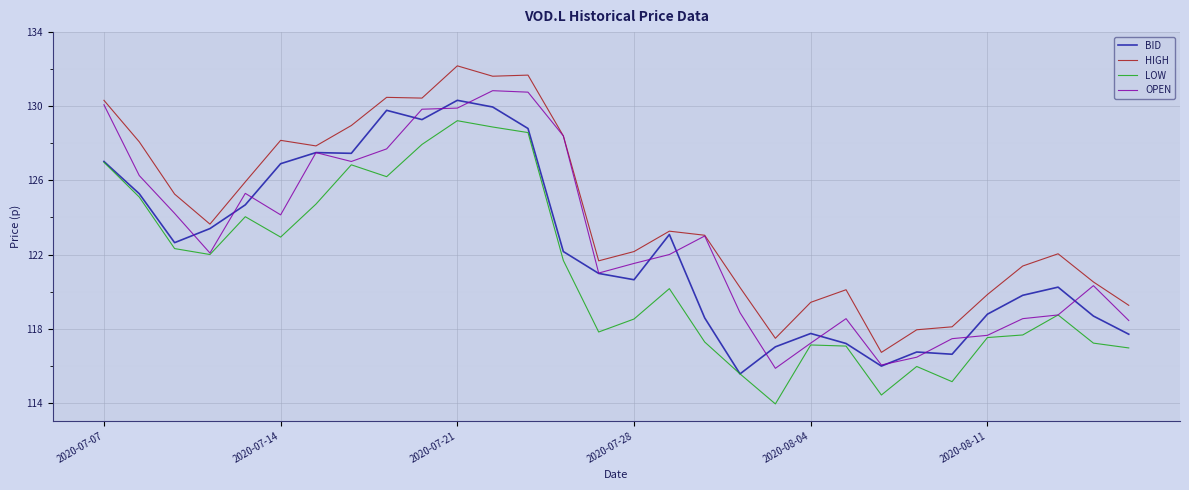

Which series has the largest total across all categories?

HIGH